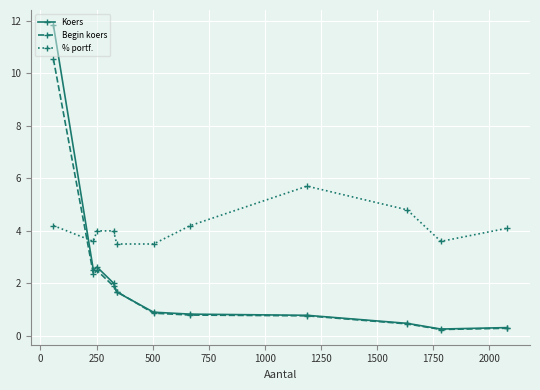

Which series has the largest total across all categories?

% portf.